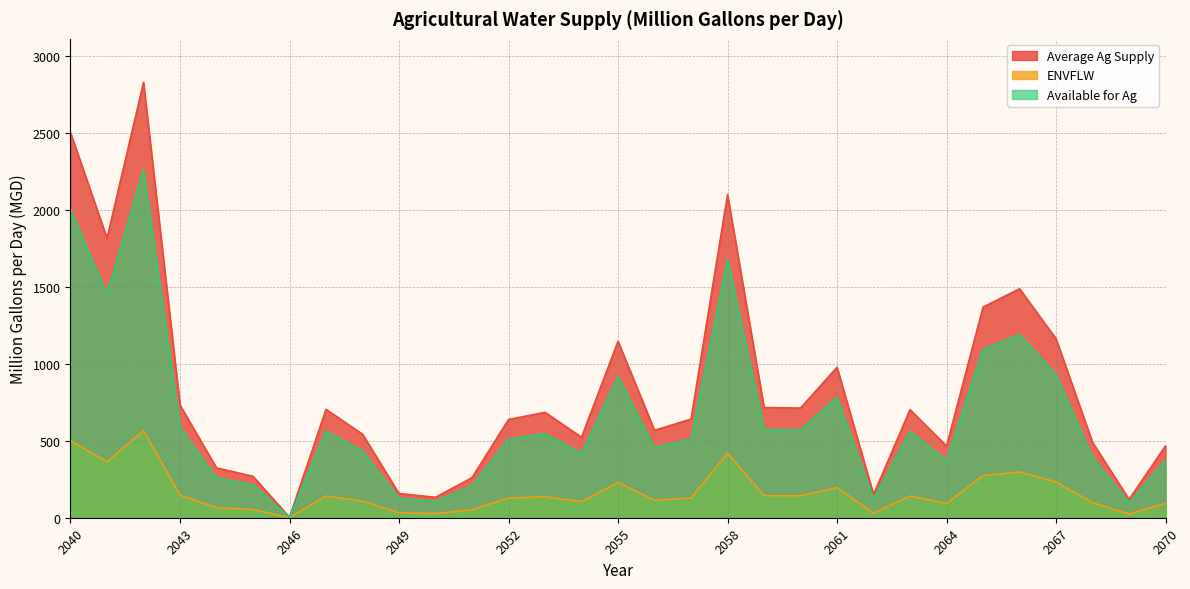

True or false: ENVFLW has more than 0 interior local peaks.

True